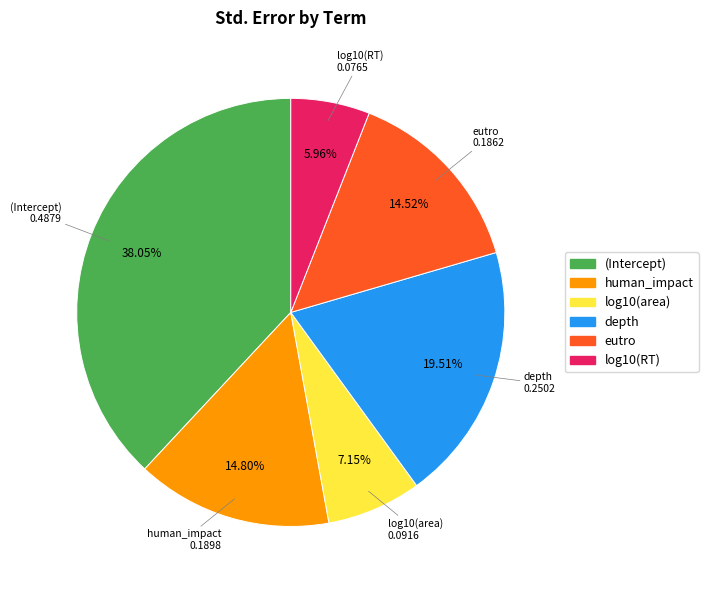

Does any single category account for the majority?

No